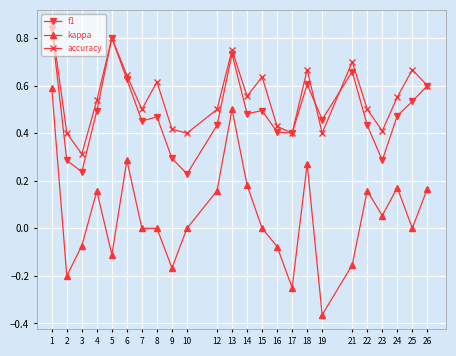

How many lines are shown in the chart?

3